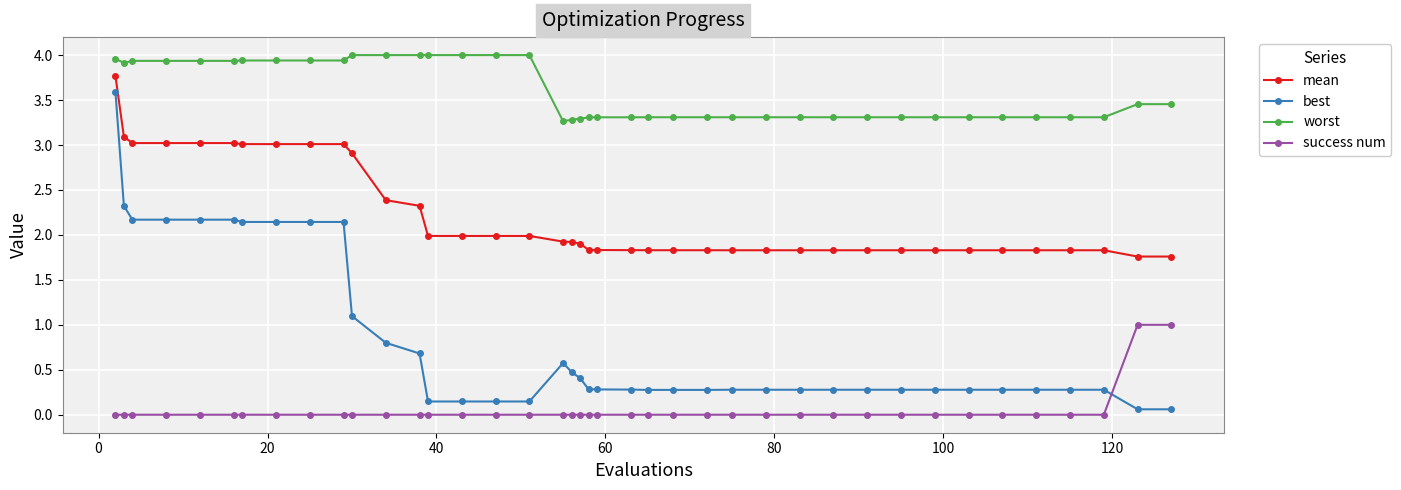

Which series has the largest total across all categories?

worst